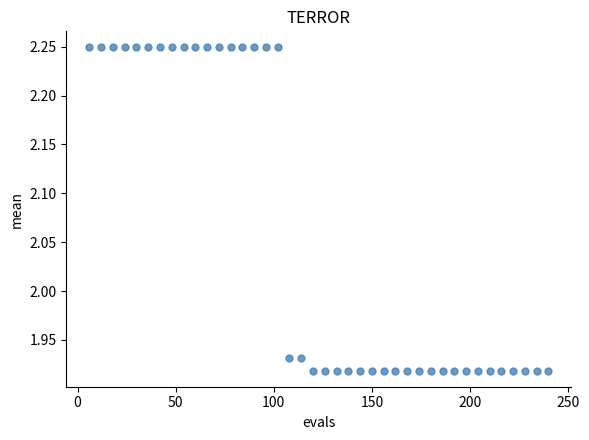

What is the range of Y values (max minus min)?

0.3